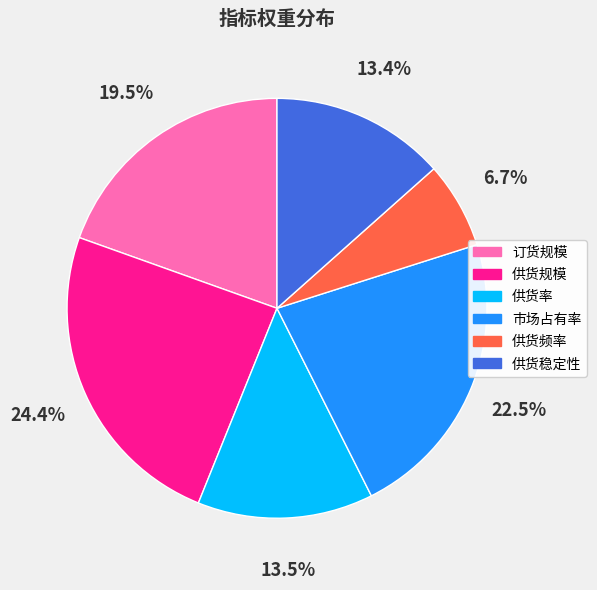

What portion of the pie excludes 供货频率?

93.3%